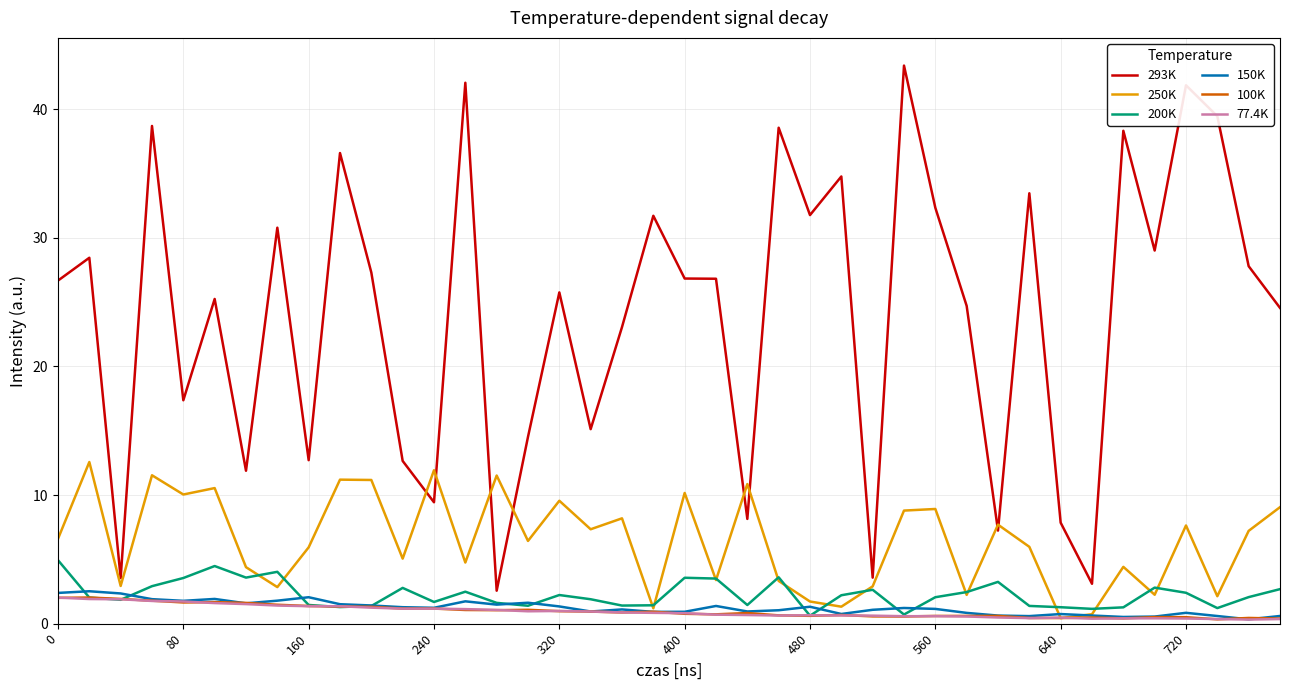

Is this an area chart (filled region under the line)?

No